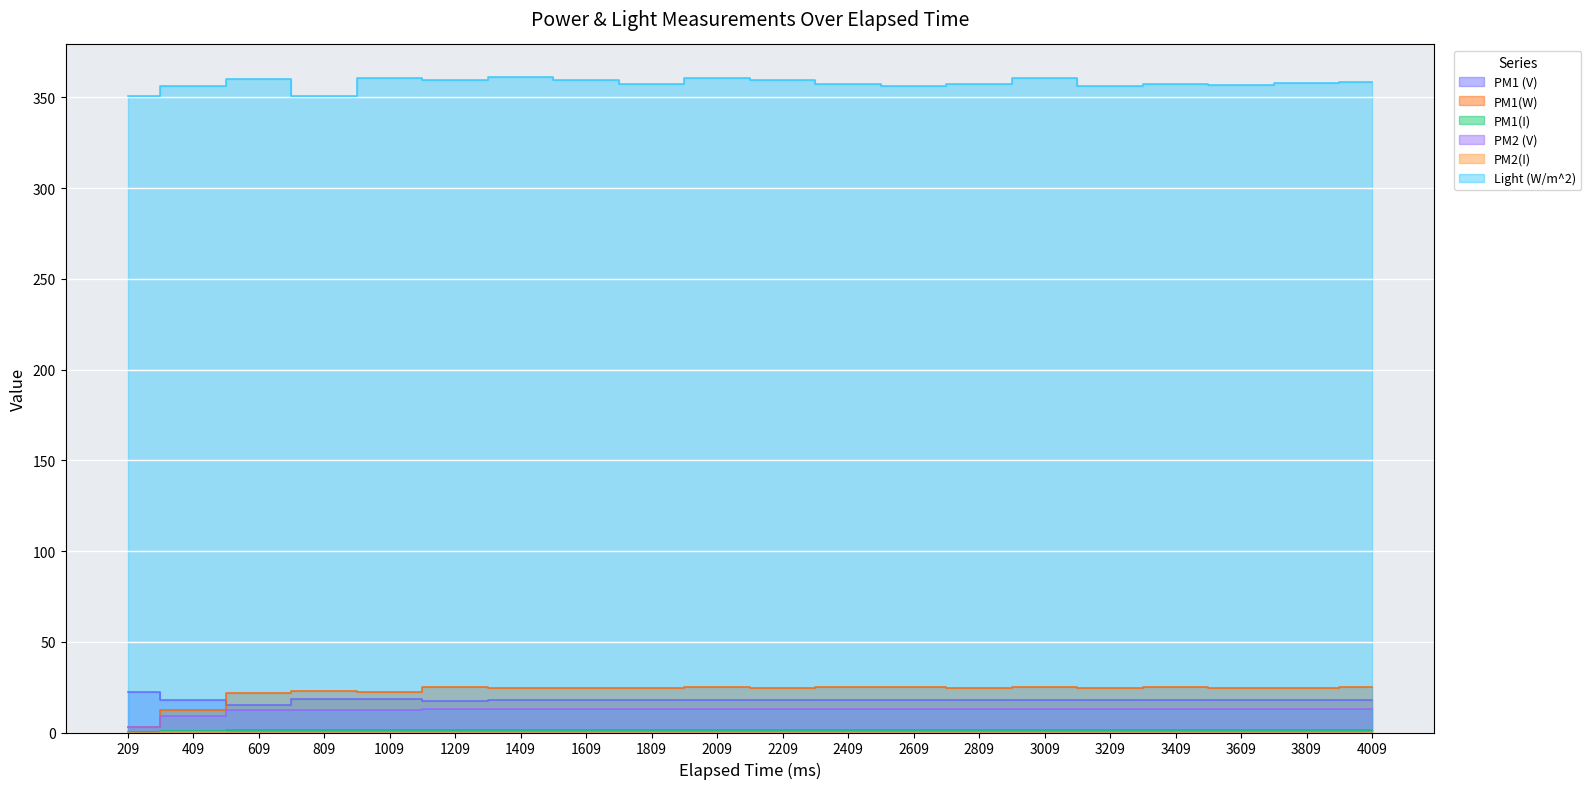

How many values in the PM1(W) series exceed 24?

15